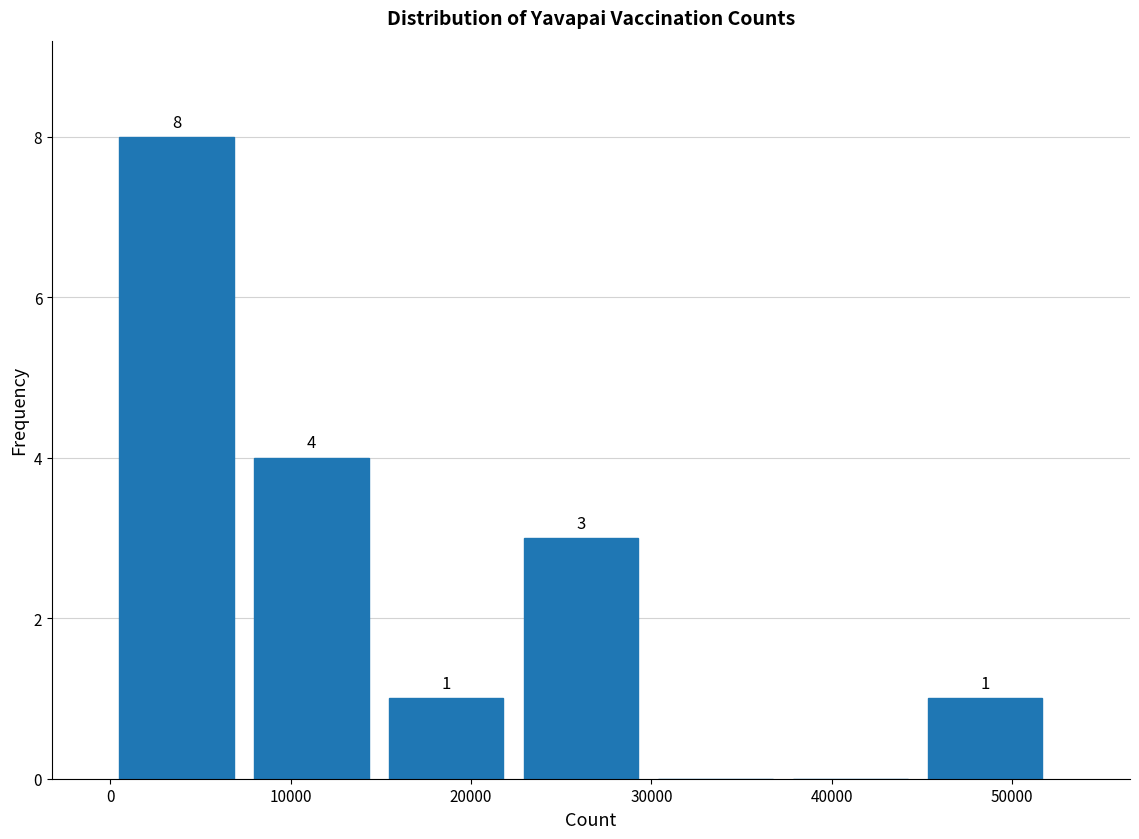

Which range on the x-axis has the tallest bar?

1000 to 8000